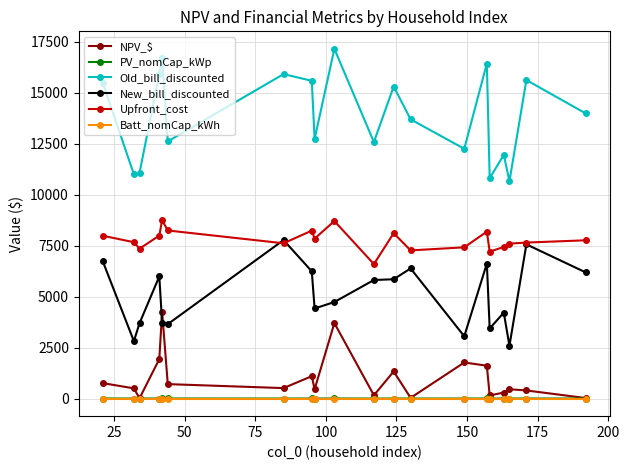

What are all the series names shown in the legend?

NPV_$, PV_nomCap_kWp, Old_bill_discounted, New_bill_discounted, Upfront_cost, Batt_nomCap_kWh